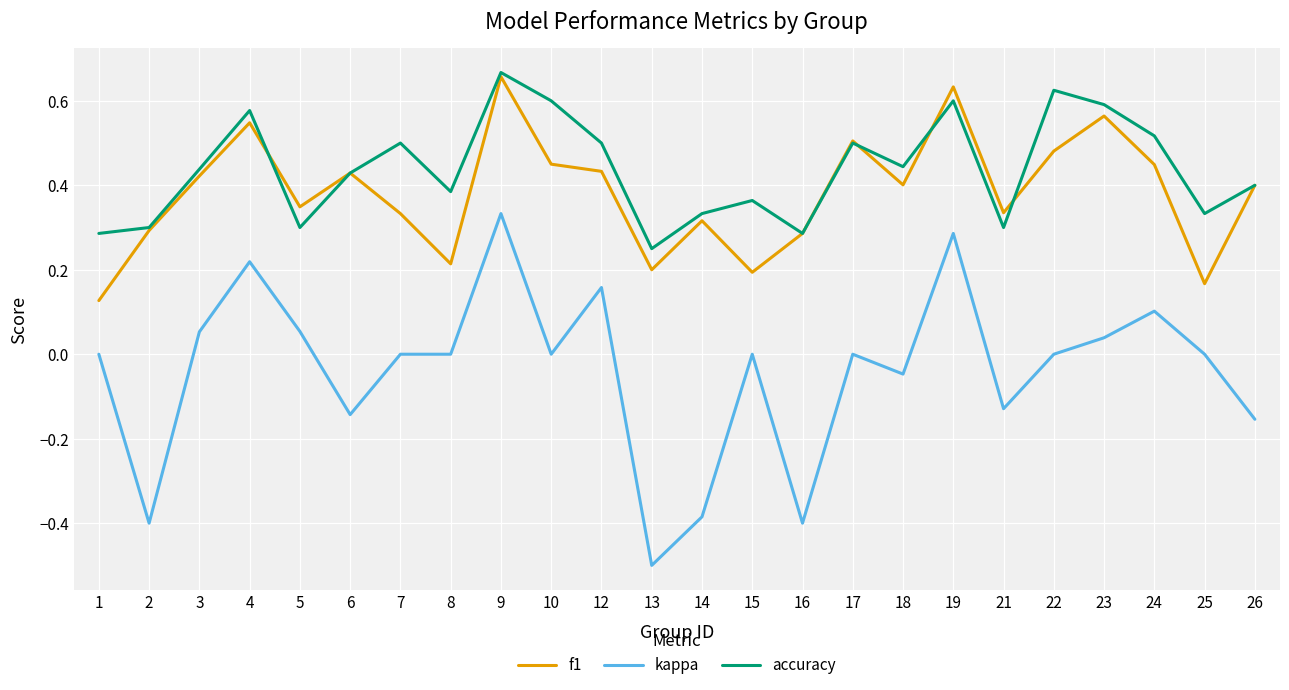

Which series changed the most between 5 and 19?

accuracy